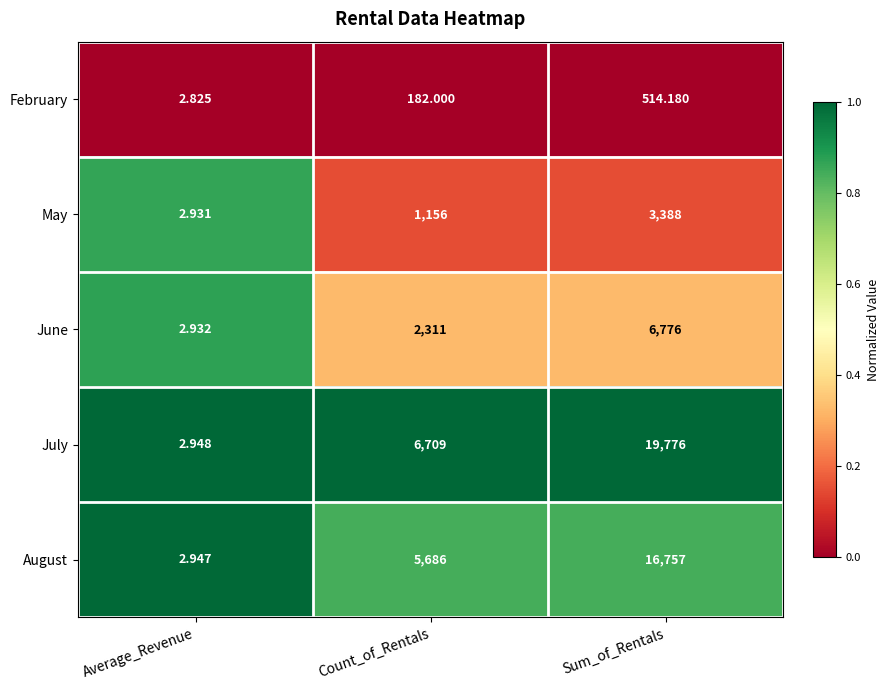

How many data points does each series have?

3